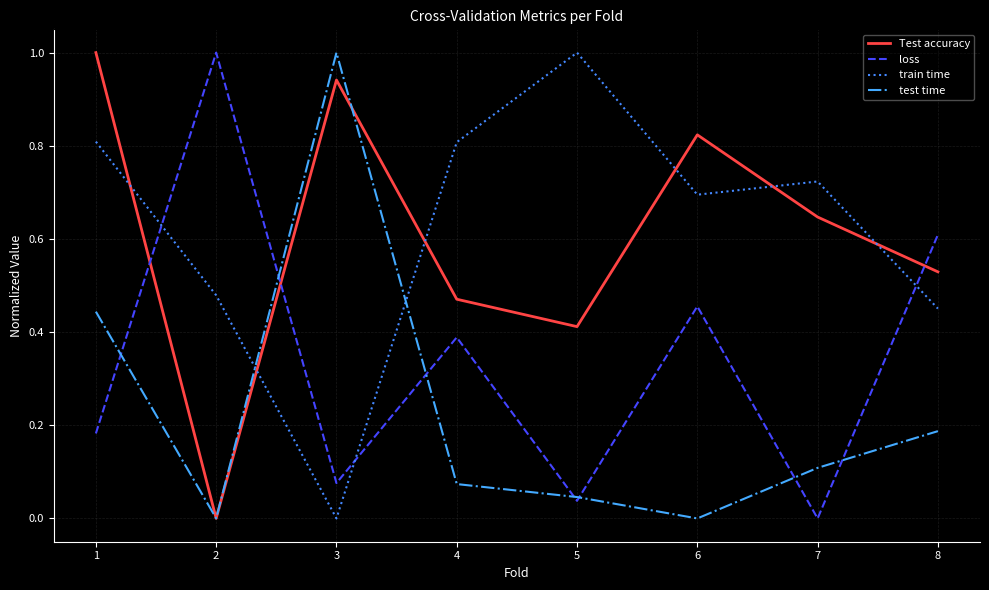

At which category is the sum across all series the highest?

1